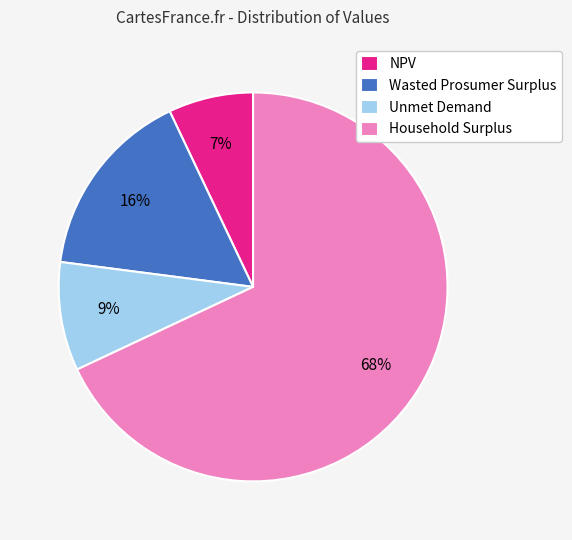

Does any single category account for the majority?

Yes